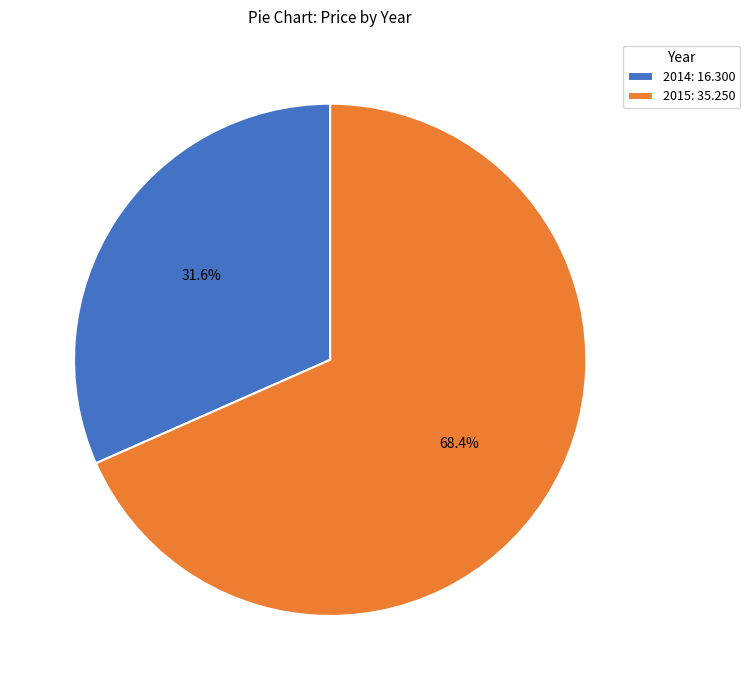

How much of the chart is everything except 2014: 16.300?

68.4%